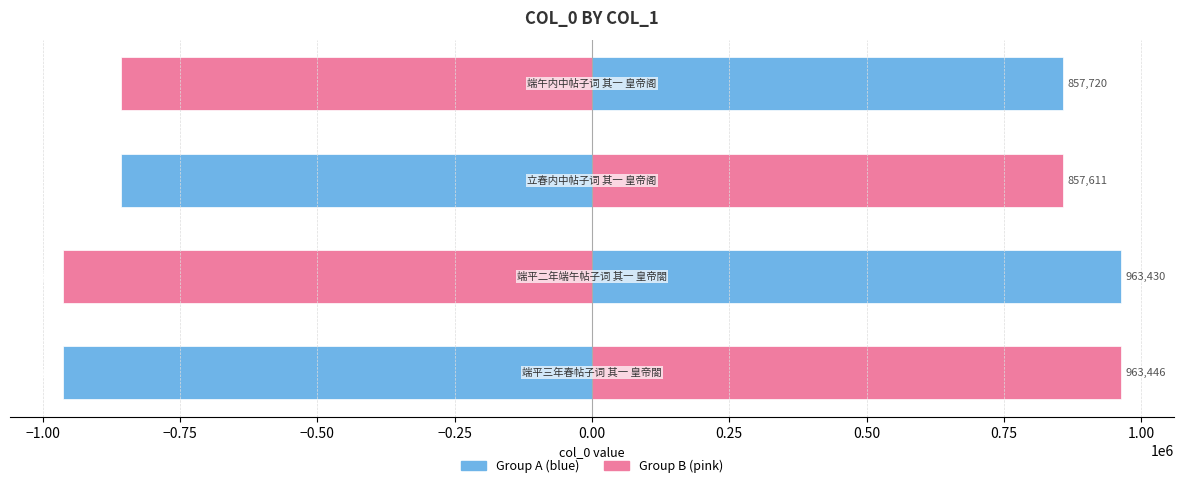

What is the change in value from −1.00 to −0.50?

+105710